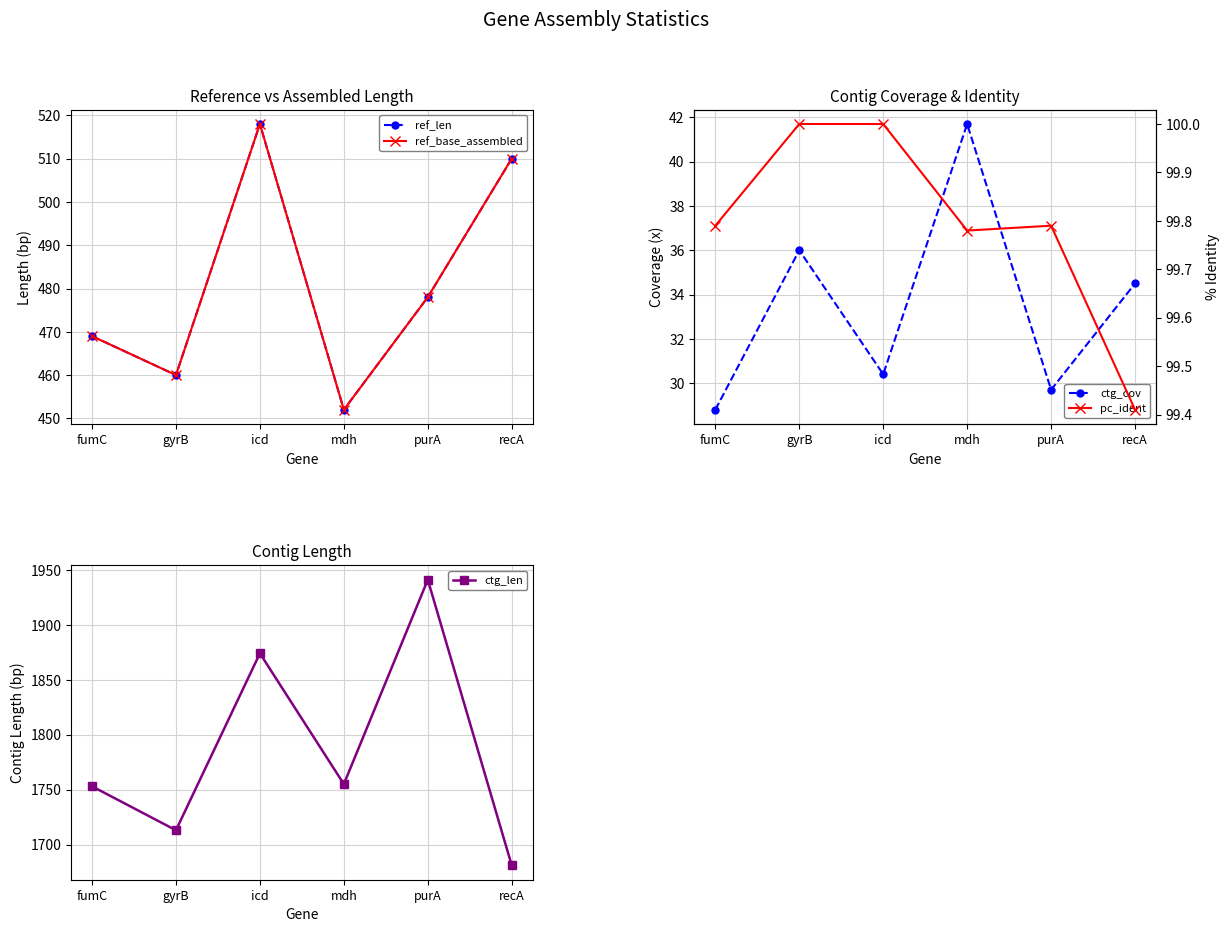

What is the label of the 1st point from the right?

recA